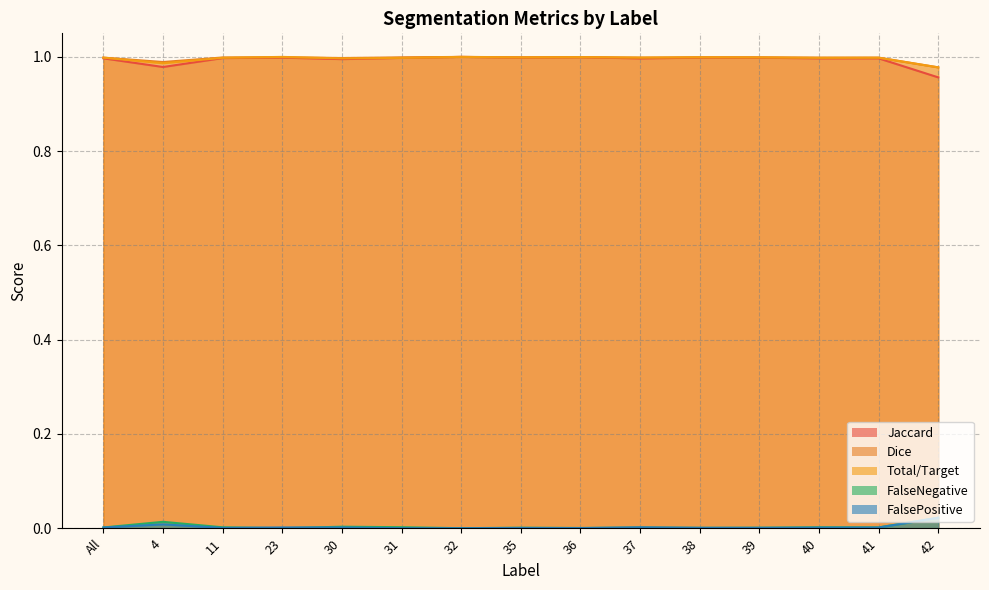

The value of FalsePositive at 30 is 0.0. True or false?

False